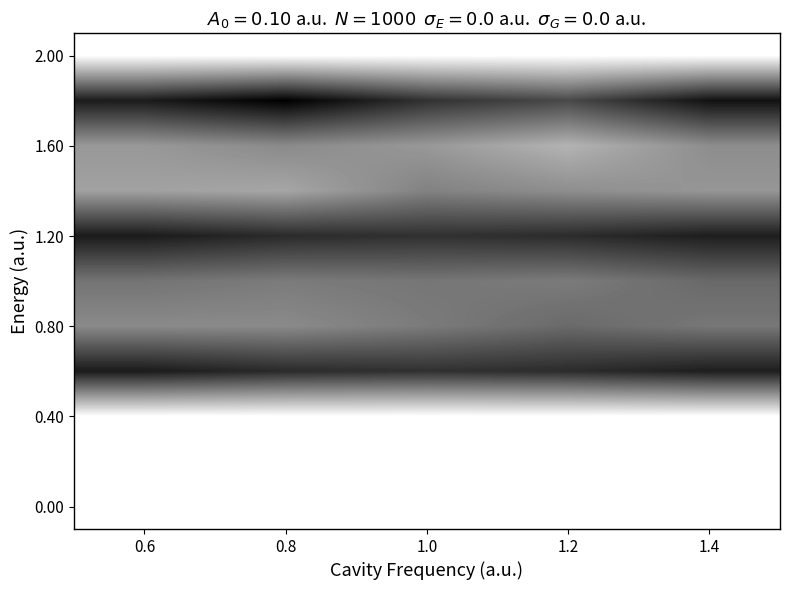

How many categories are shown in the chart?

5